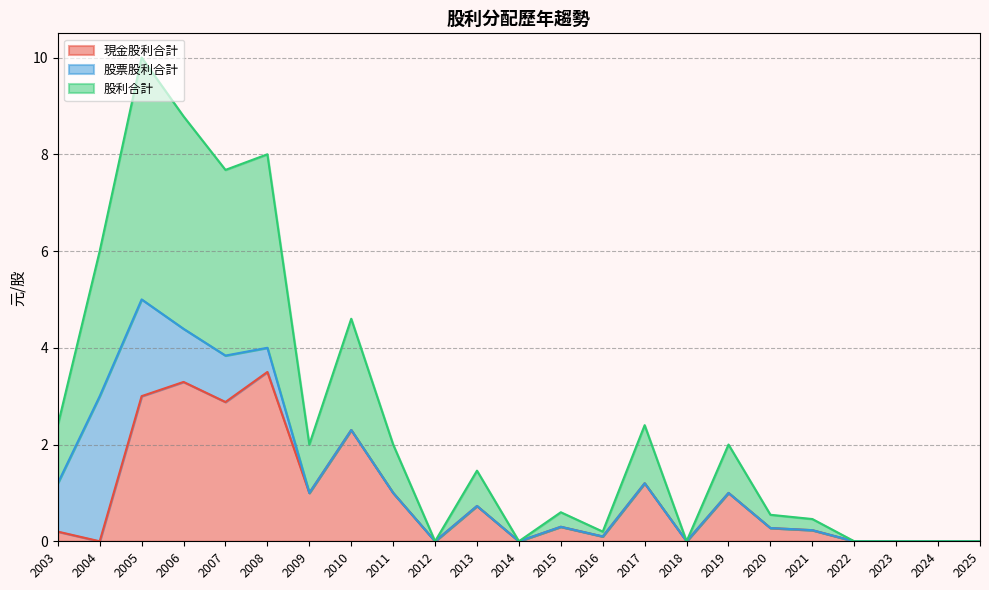

True or false: 股票股利合計 has a value of 0.0 at 2019.

True